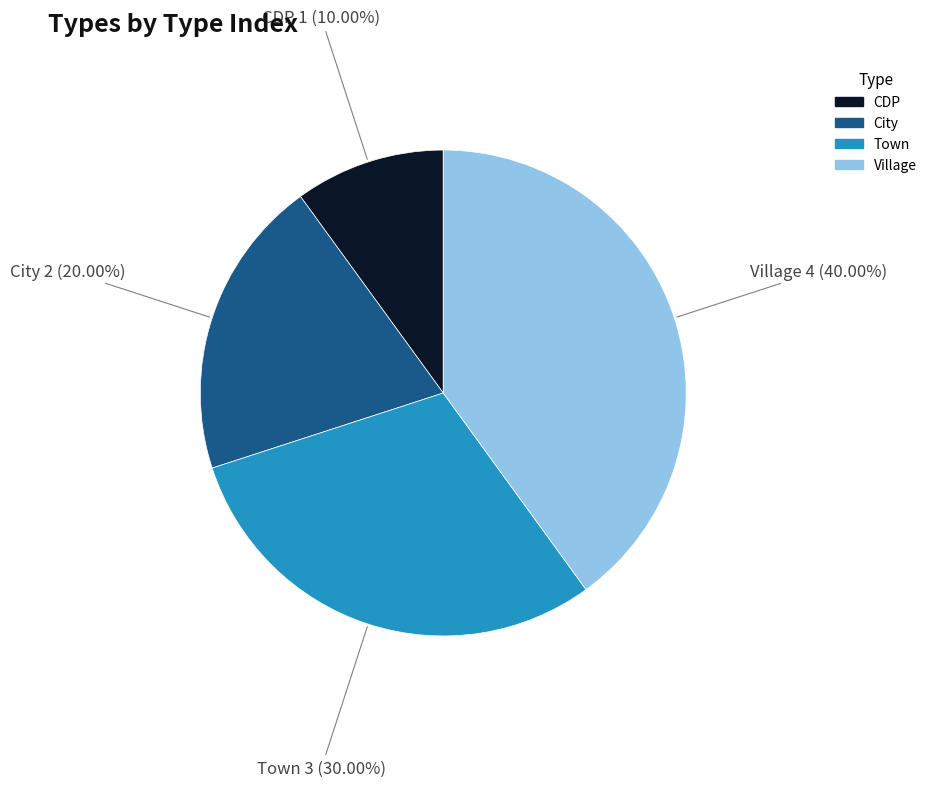

How many segments does this pie chart have?

4